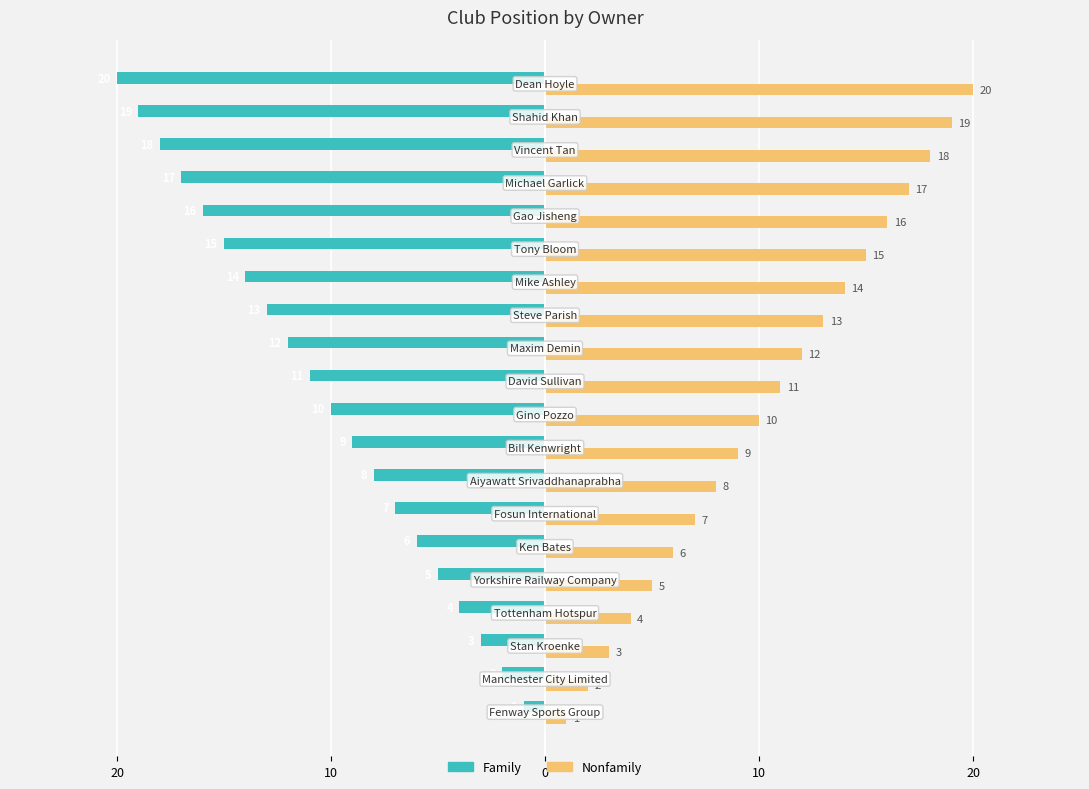

What is the label of the 16th bar from the right?

10